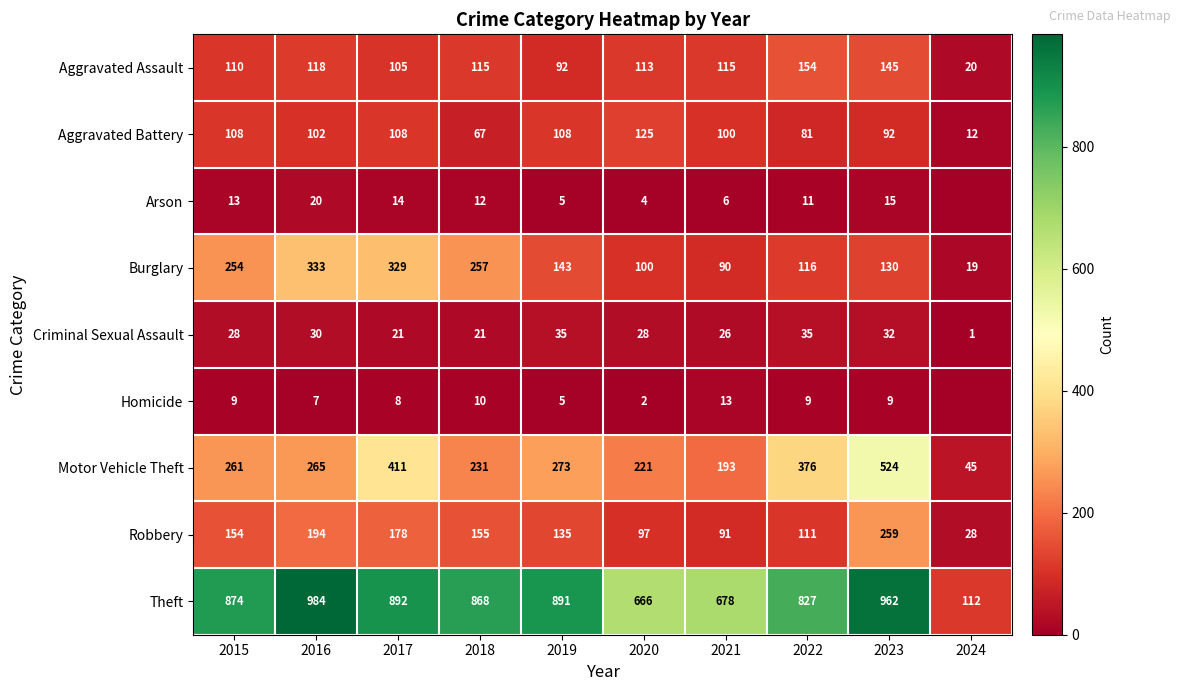

What is the minimum value for Burglary?

19